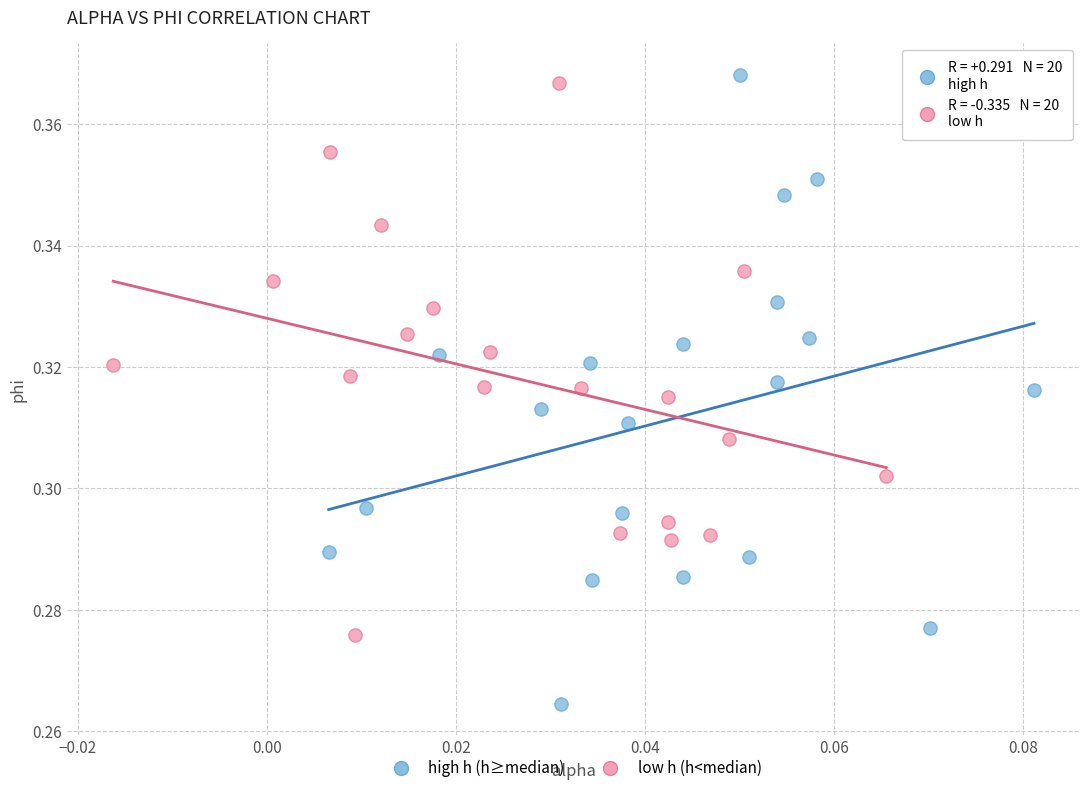

Which series has the widest spread of Y values?

high h (h≥median)